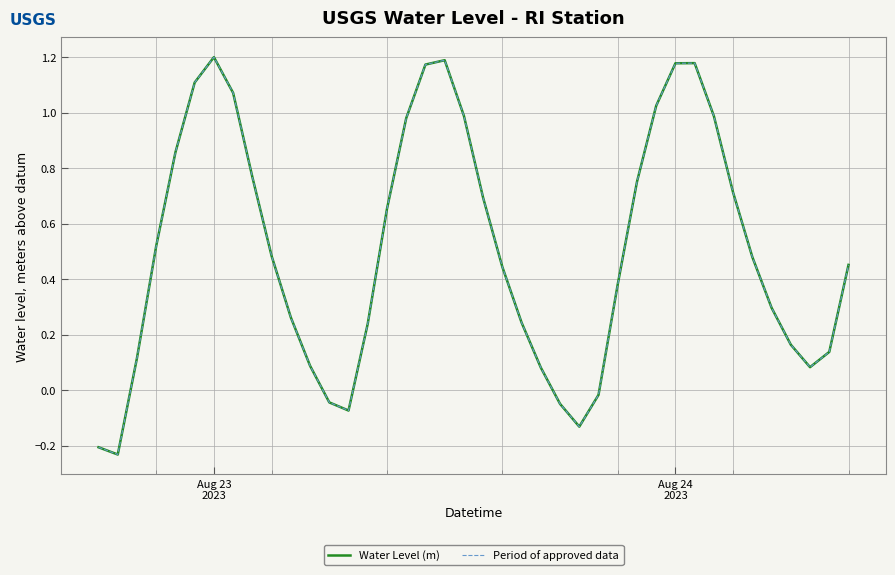

Is this an area chart (filled region under the line)?

No